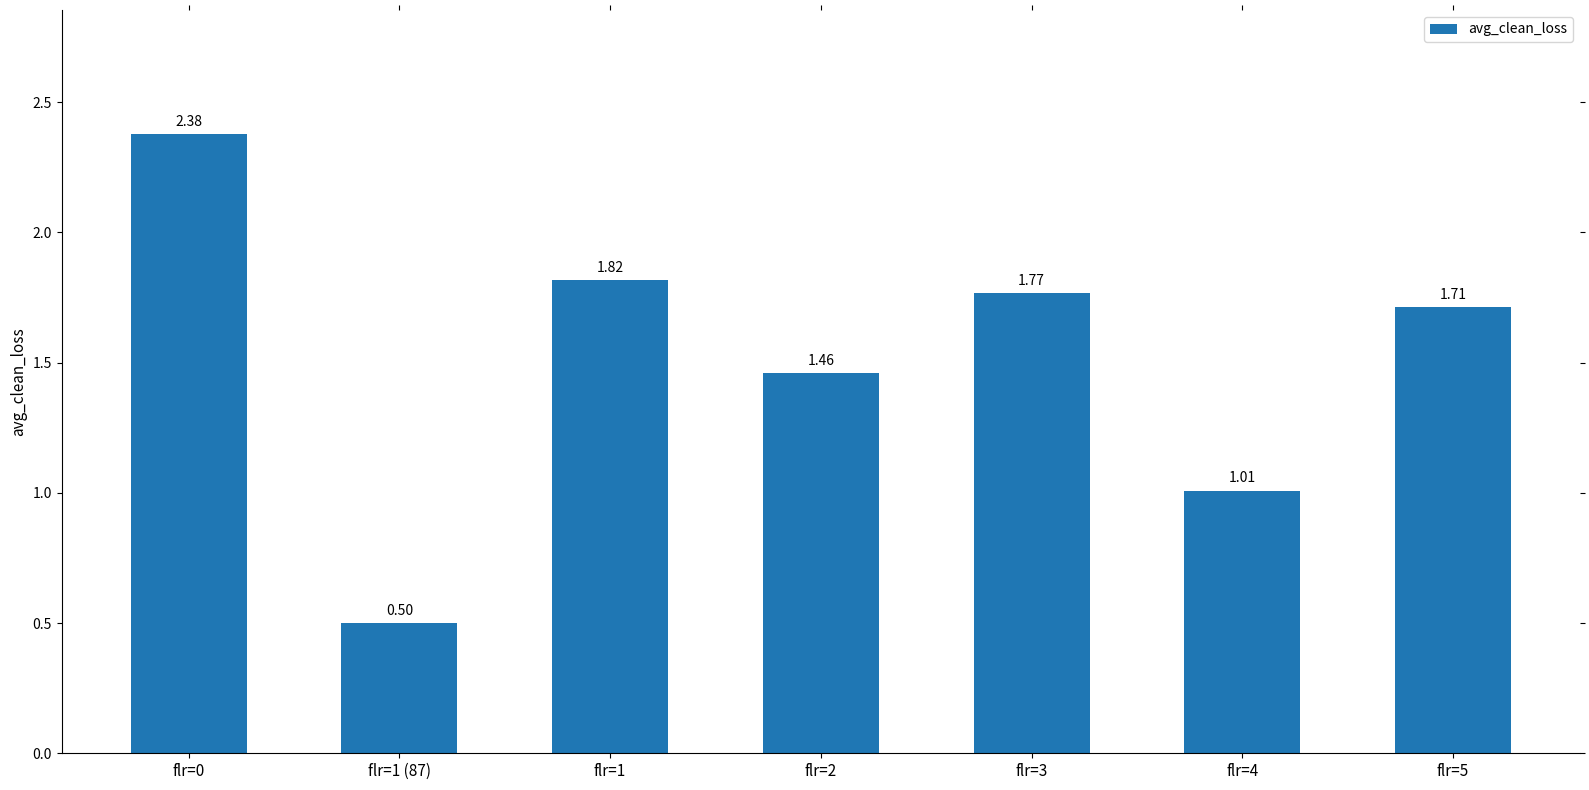

Rank the categories by value from lowest to highest.

flr=1 (87), flr=4, flr=2, flr=5, flr=3, flr=1, flr=0